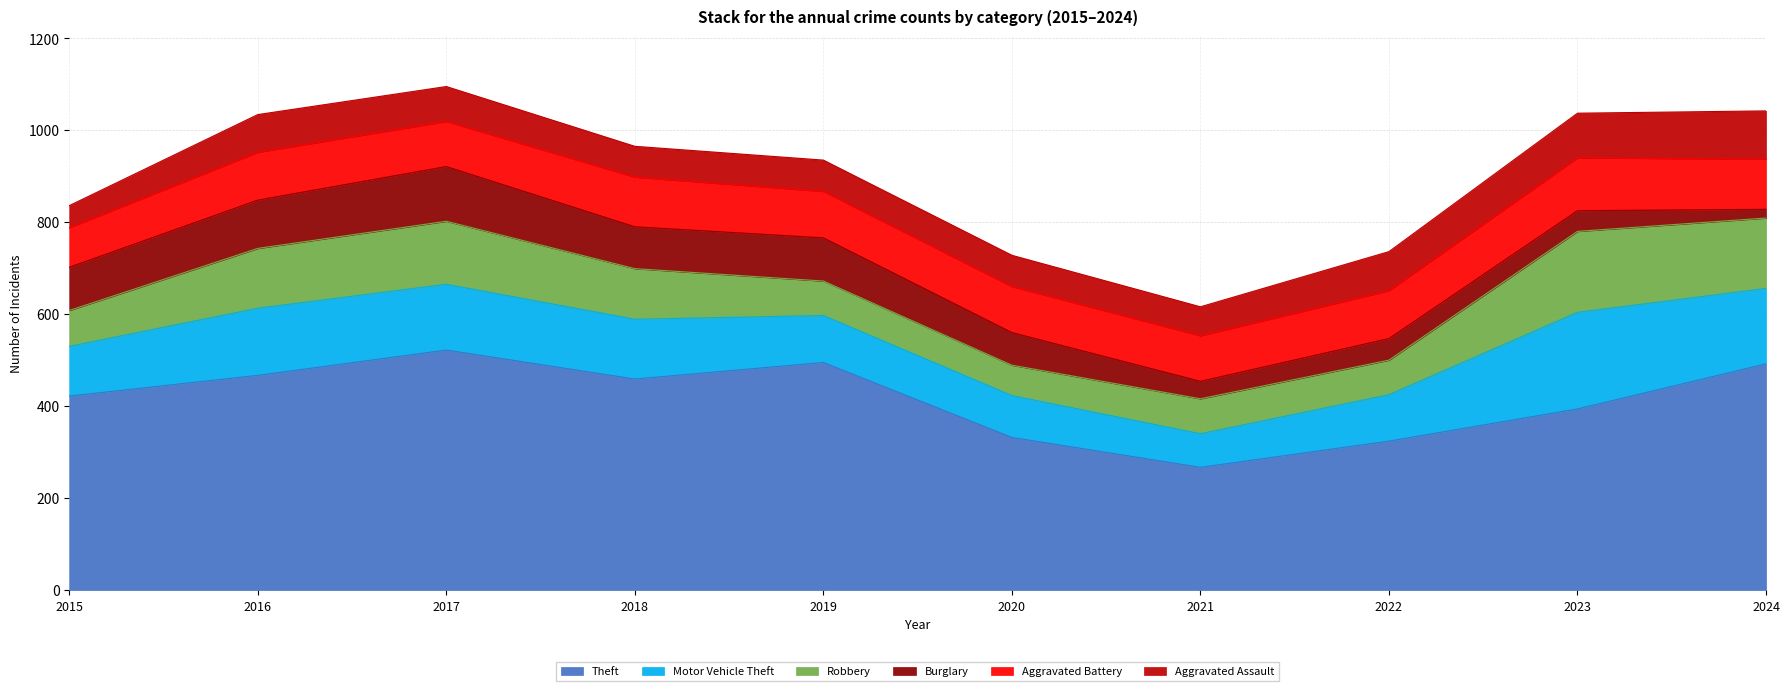

At which category is the sum across all series the highest?

2017